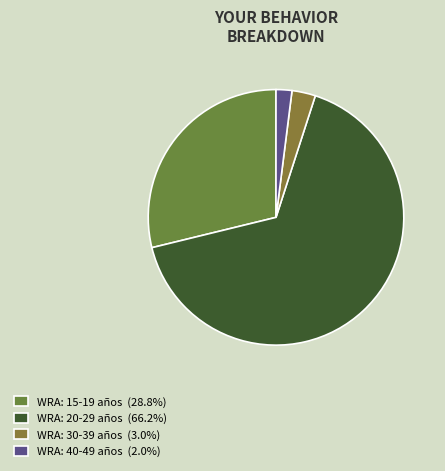

Count the number of slices in the pie.

4